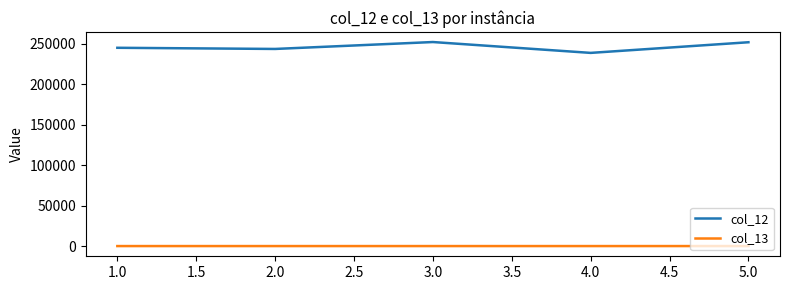

What is the total value across all series at 1.0?

244779.4